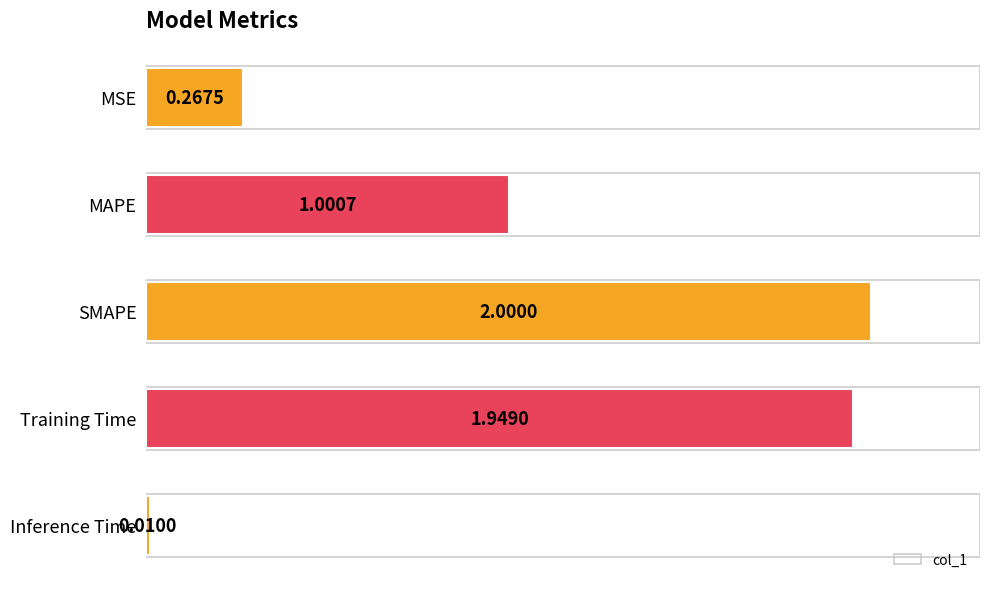

What is the change in value from MAPE to Training Time?

+0.9